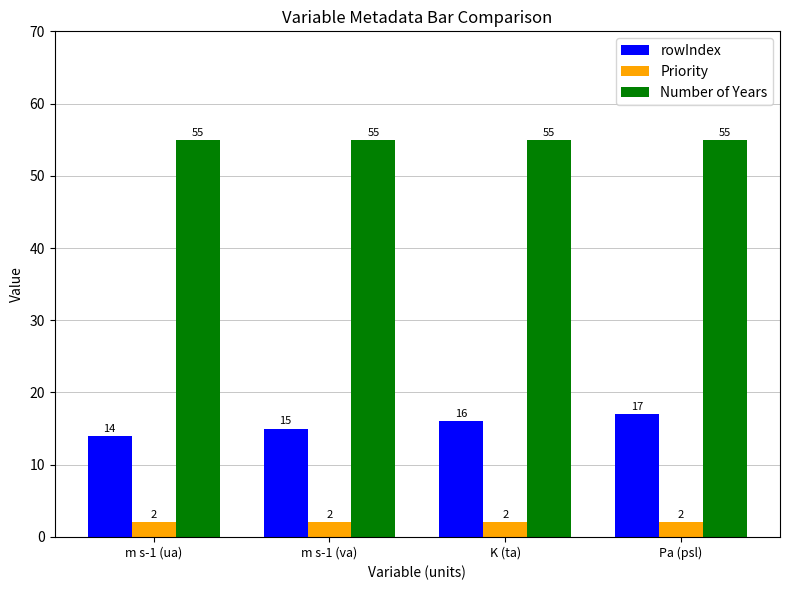

What are all the series names shown in the legend?

rowIndex, Priority, Number of Years